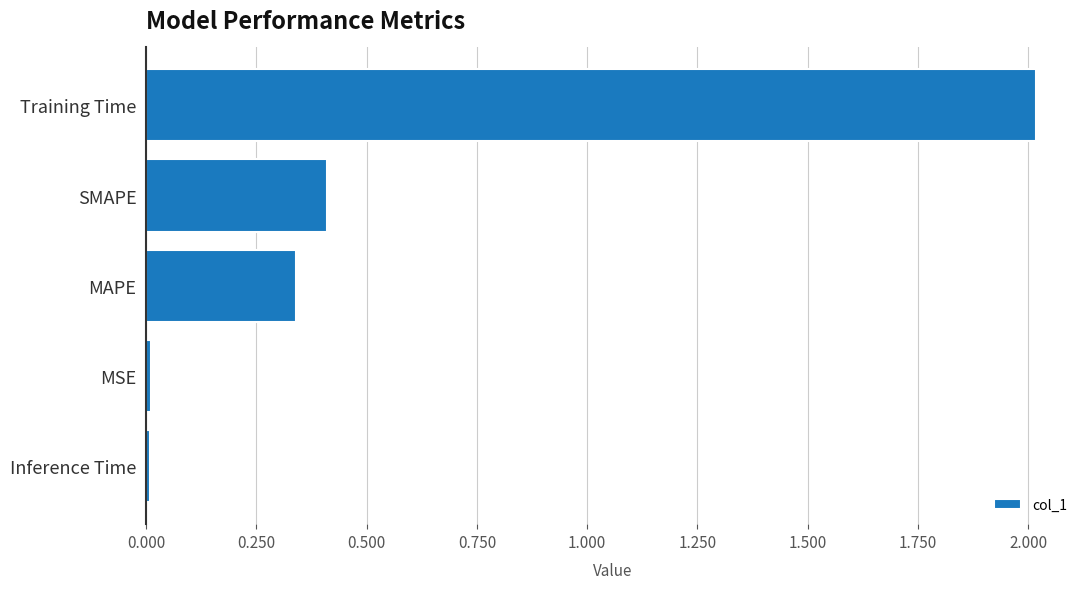

At which label is the value closest to 1?

SMAPE